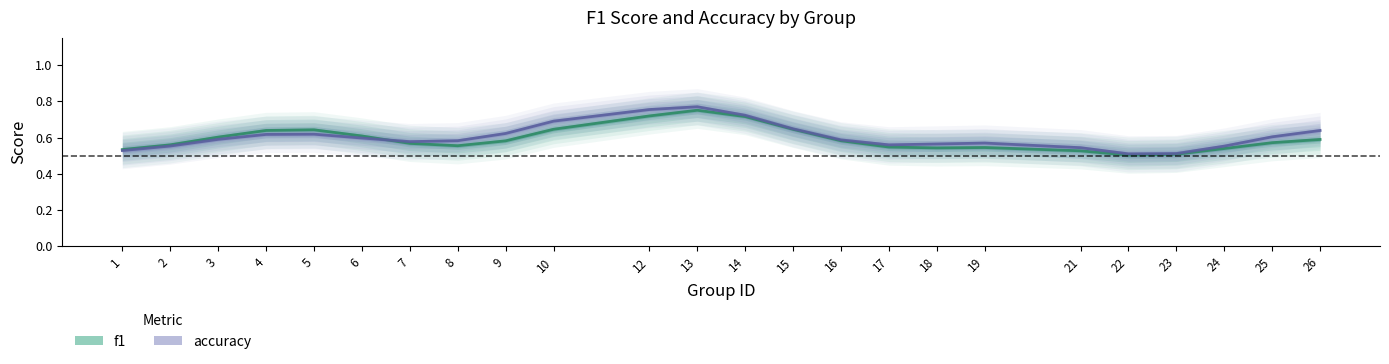

Which series has the widest spread of values?

accuracy